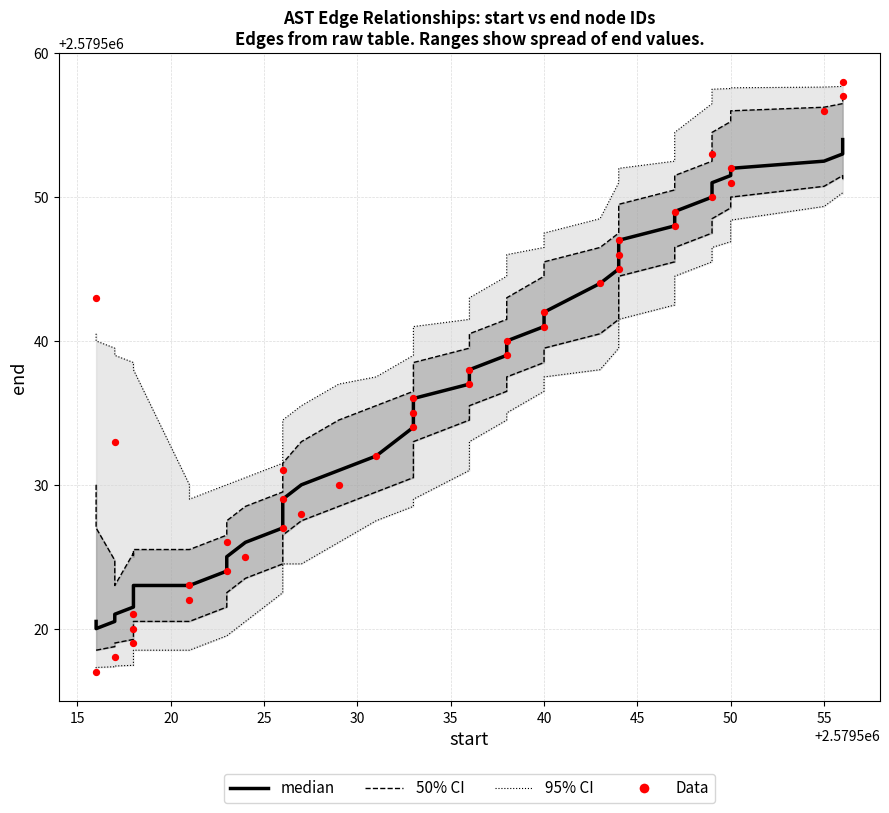

Which series has the largest Y range (max minus min)?

Data